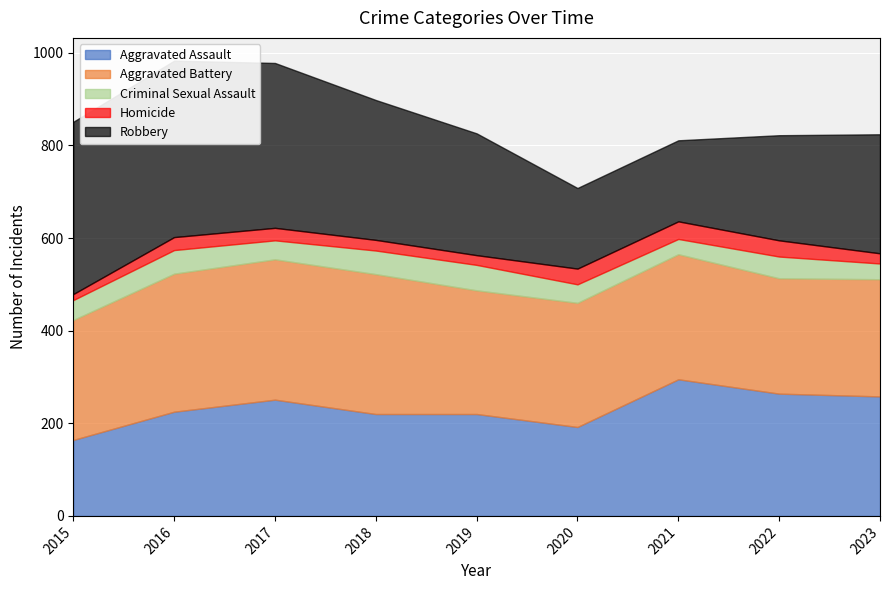

Reading left to right, transcribe all the data shown in this chart.

Aggravated Assault: 2015=164	2016=225	2017=251	2018=220	2019=220	2020=192	2021=295	2022=264	2023=258
Aggravated Battery: 2015=259	2016=298	2017=303	2018=302	2019=267	2020=268	2021=270	2022=249	2023=253
Criminal Sexual Assault: 2015=43	2016=51	2017=41	2018=51	2019=55	2020=40	2021=33	2022=47	2023=34
Homicide: 2015=13	2016=28	2017=27	2018=23	2019=21	2020=34	2021=38	2022=35	2023=22
Robbery: 2015=372	2016=381	2017=356	2018=302	2019=263	2020=174	2021=175	2022=227	2023=257